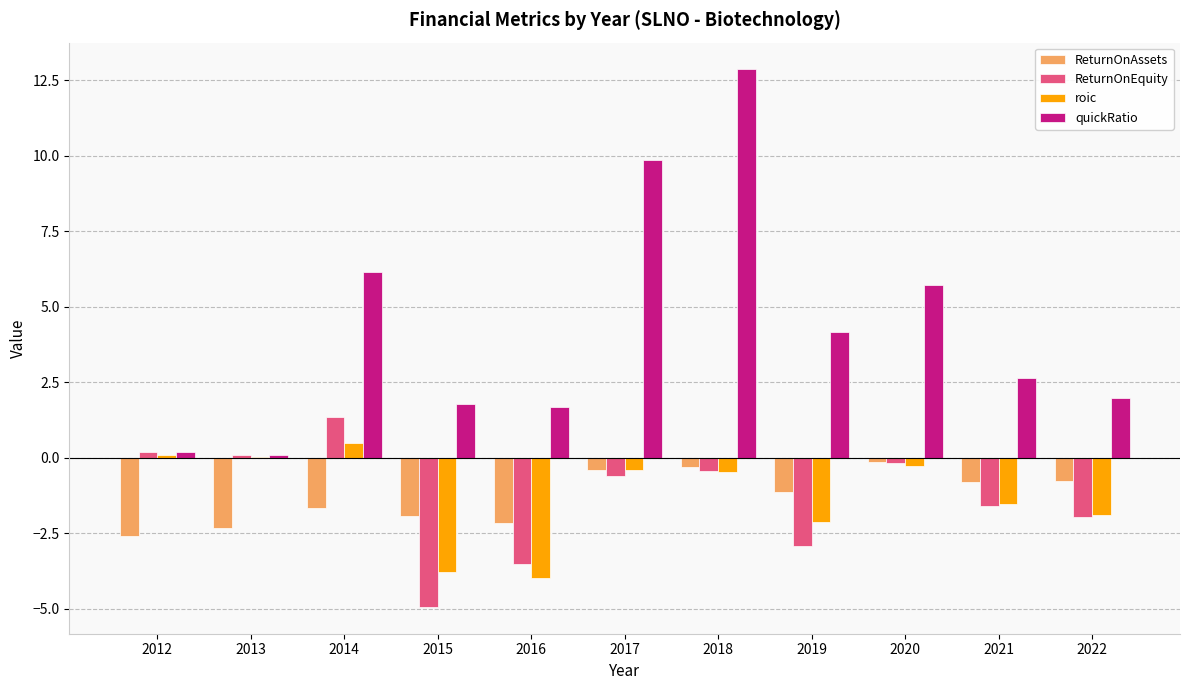

How many series are shown in this chart?

4